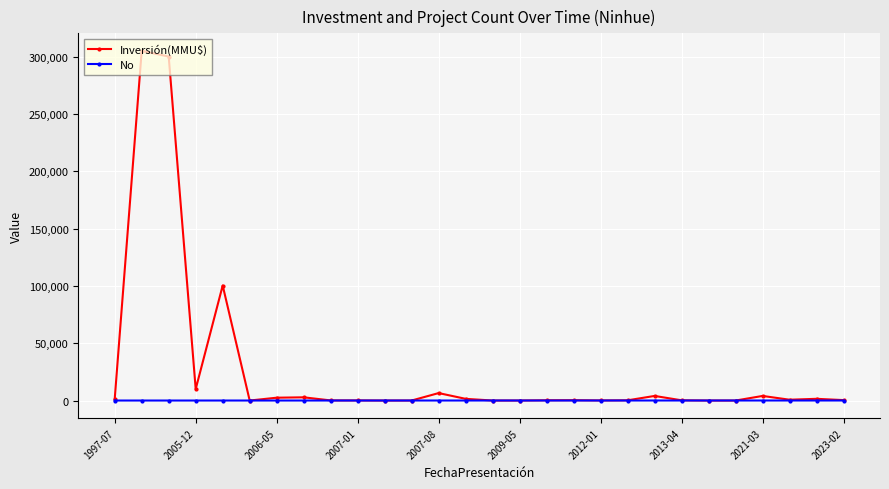

What is the highest value of the Inversión(MMU$) series?

305000